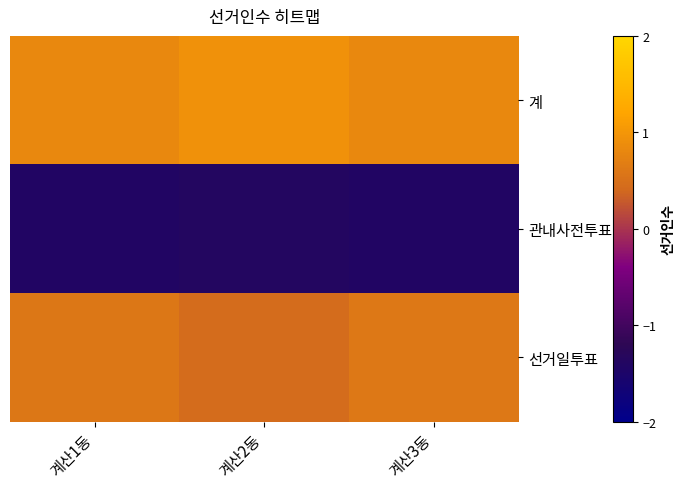

At how many categories does at least one series exceed 0?

3